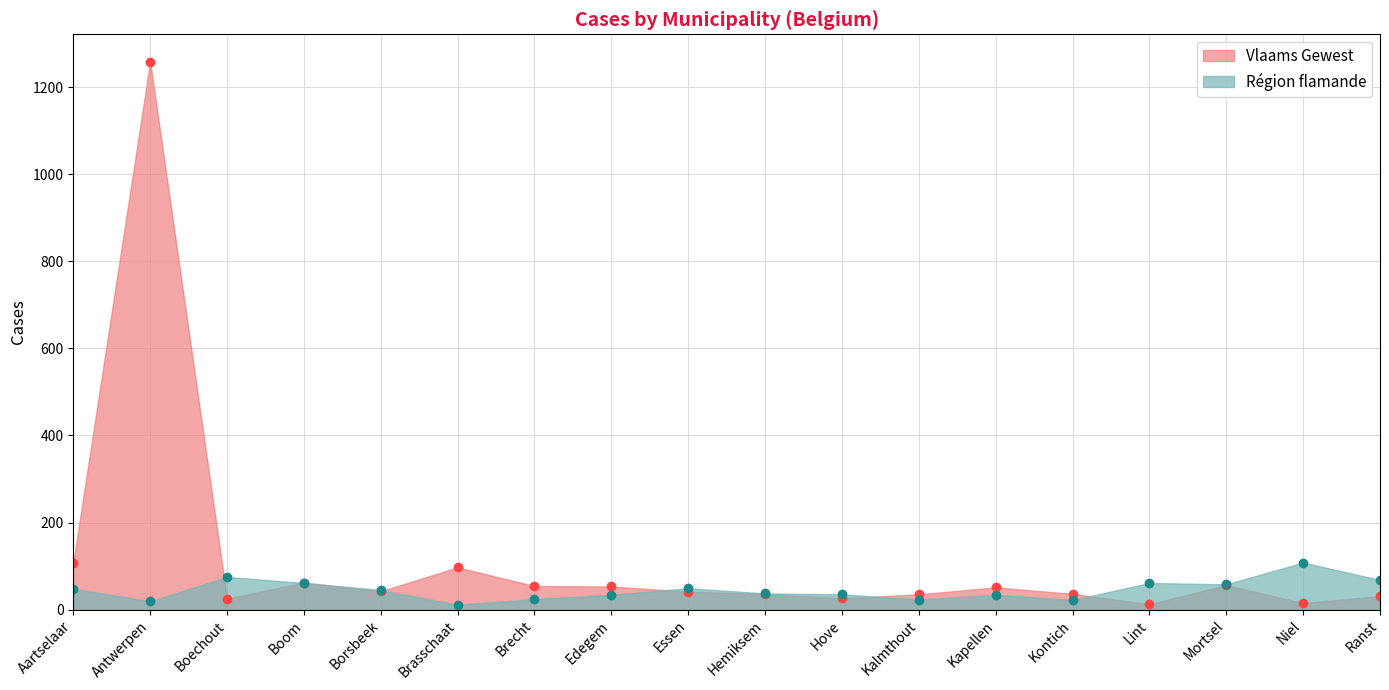

What is the approximate value of Région flamande at Mortsel, to the nearest 10?

60